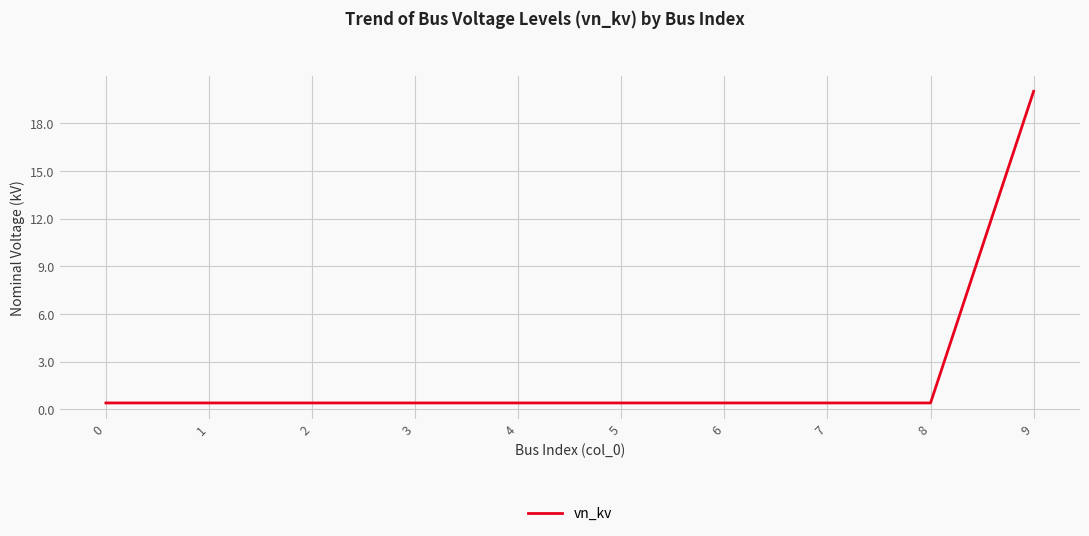

What is the maximum value shown in the chart?

20.0